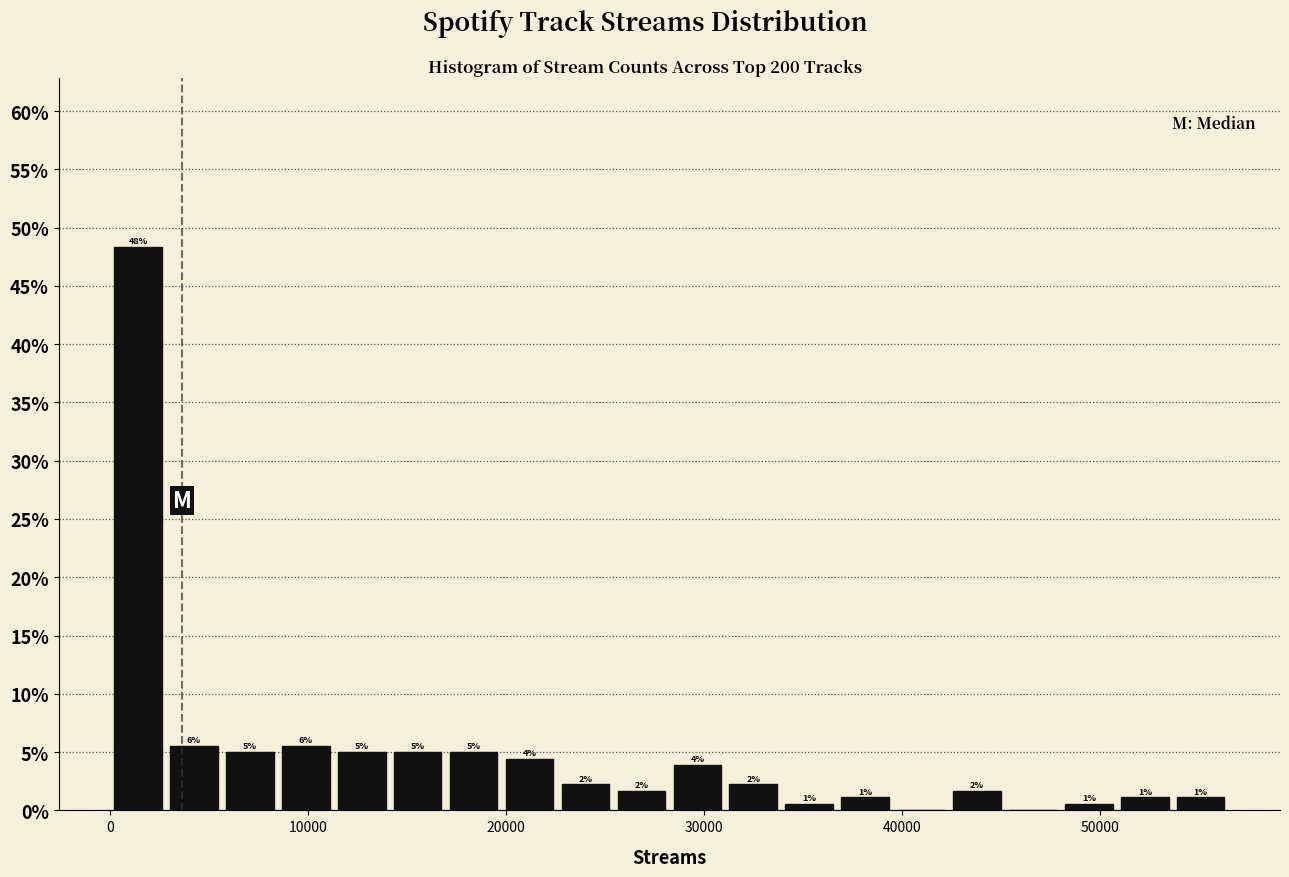

Read against the x-axis, roughly where is the centre of the tallest bar?

1000